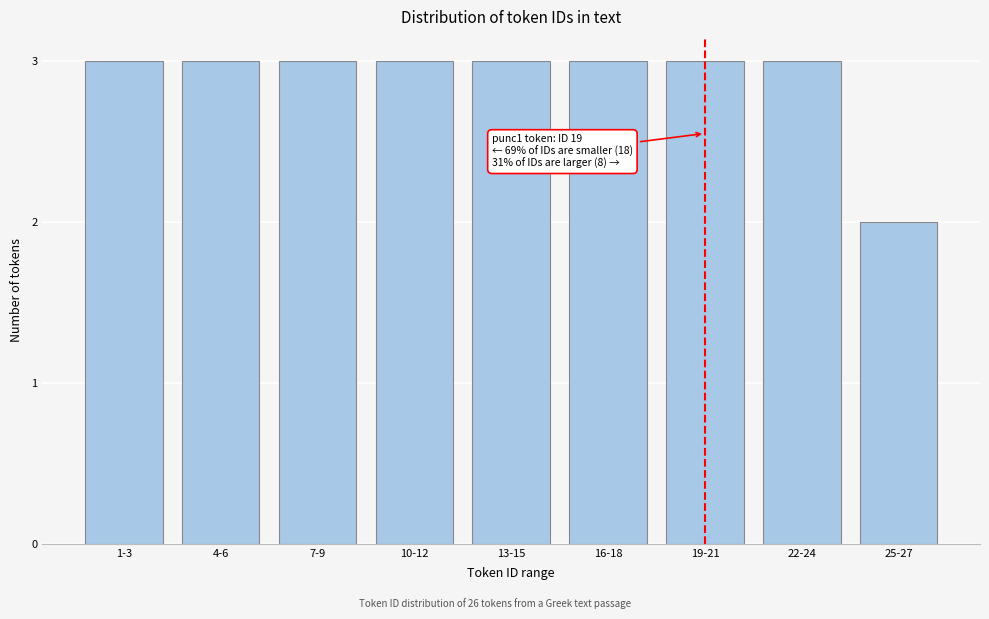

Reading right to left, transcribe all the data shown in this chart.

25-27=2	22-24=3	19-21=3	16-18=3	13-15=3	10-12=3	7-9=3	4-6=3	1-3=3